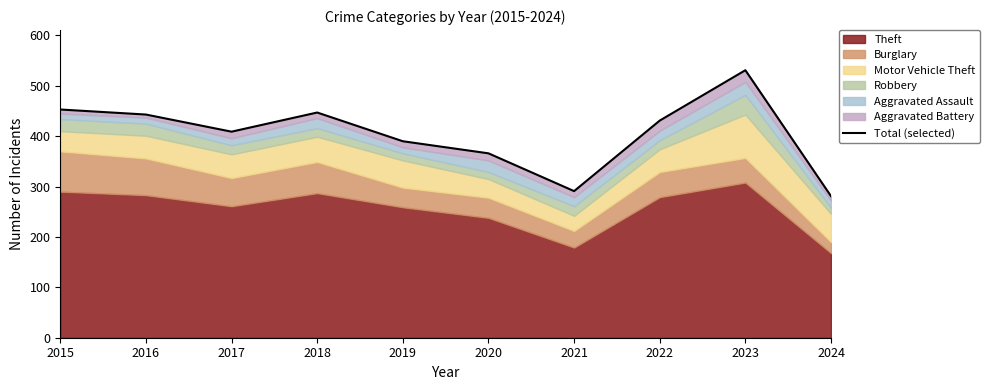

True or false: the data shows 731 at 2017.

False